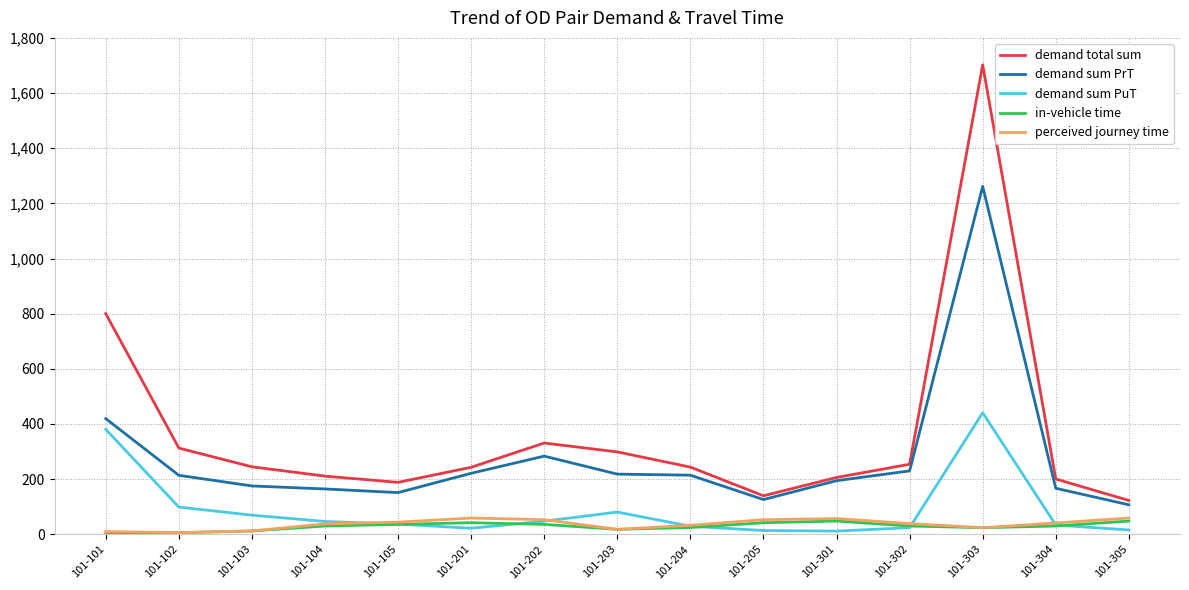

True or false: demand total sum and in-vehicle time intersect in this chart.

False